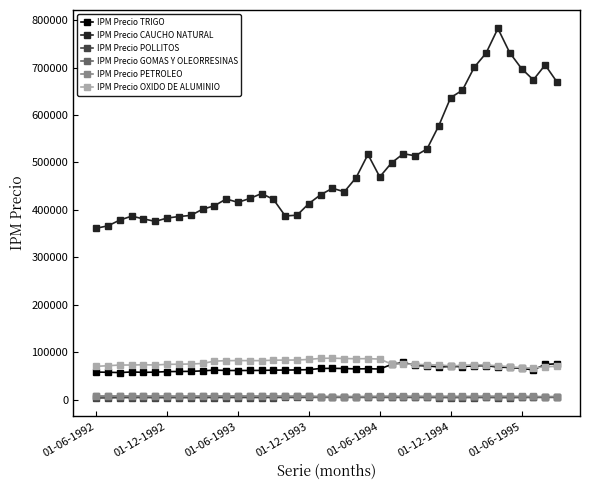

Which series has the widest spread of values?

IPM Precio CAUCHO NATURAL